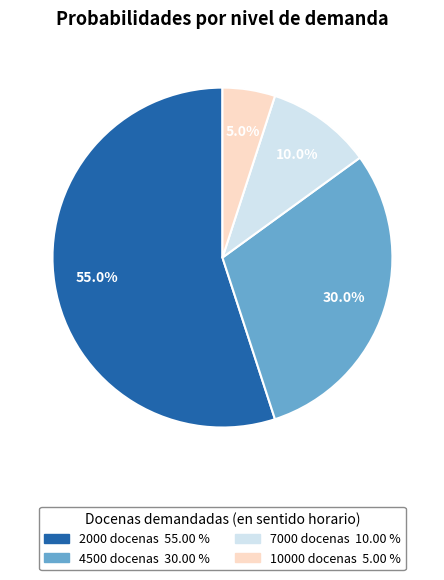

What is the smallest slice in the pie chart?

10000